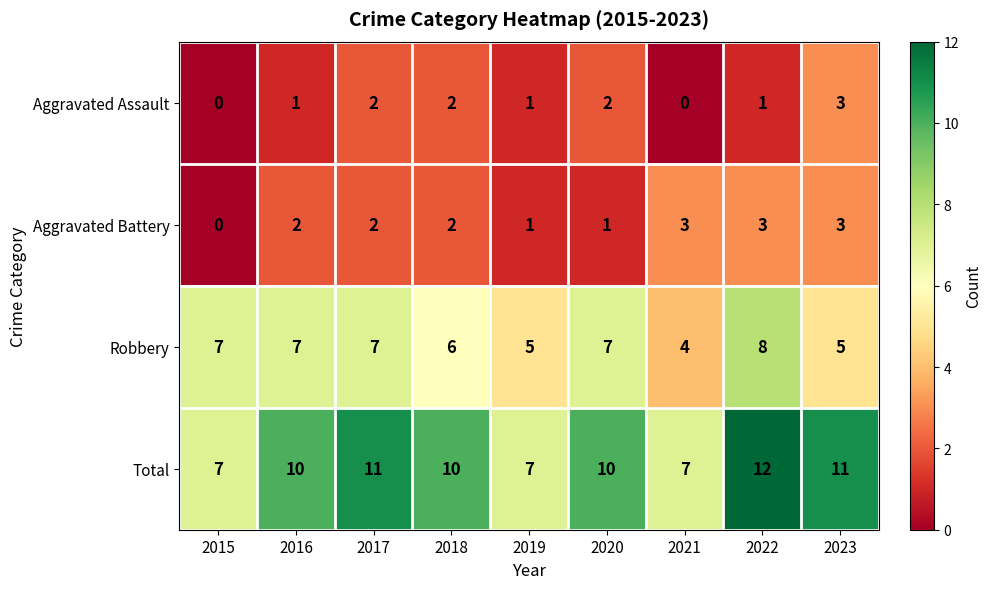

Which series has the widest spread of values?

Total